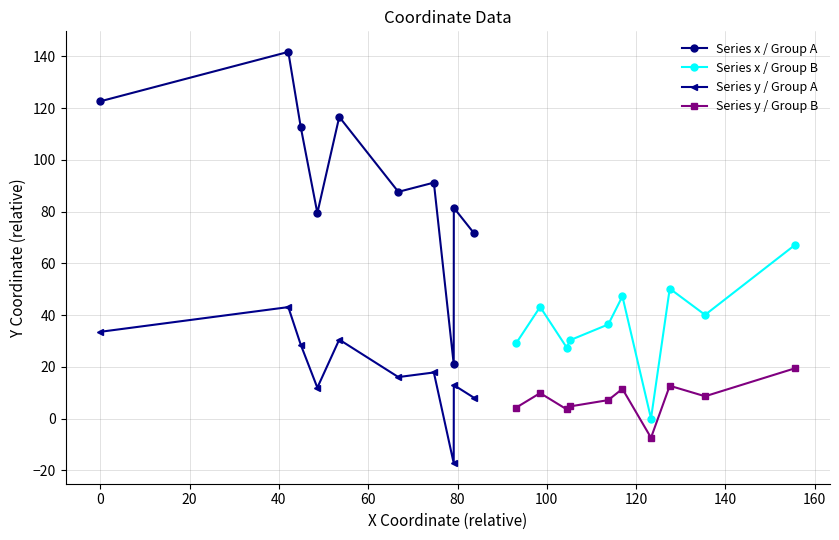

True or false: Series y / Group A has more than 2 interior local peaks.

True